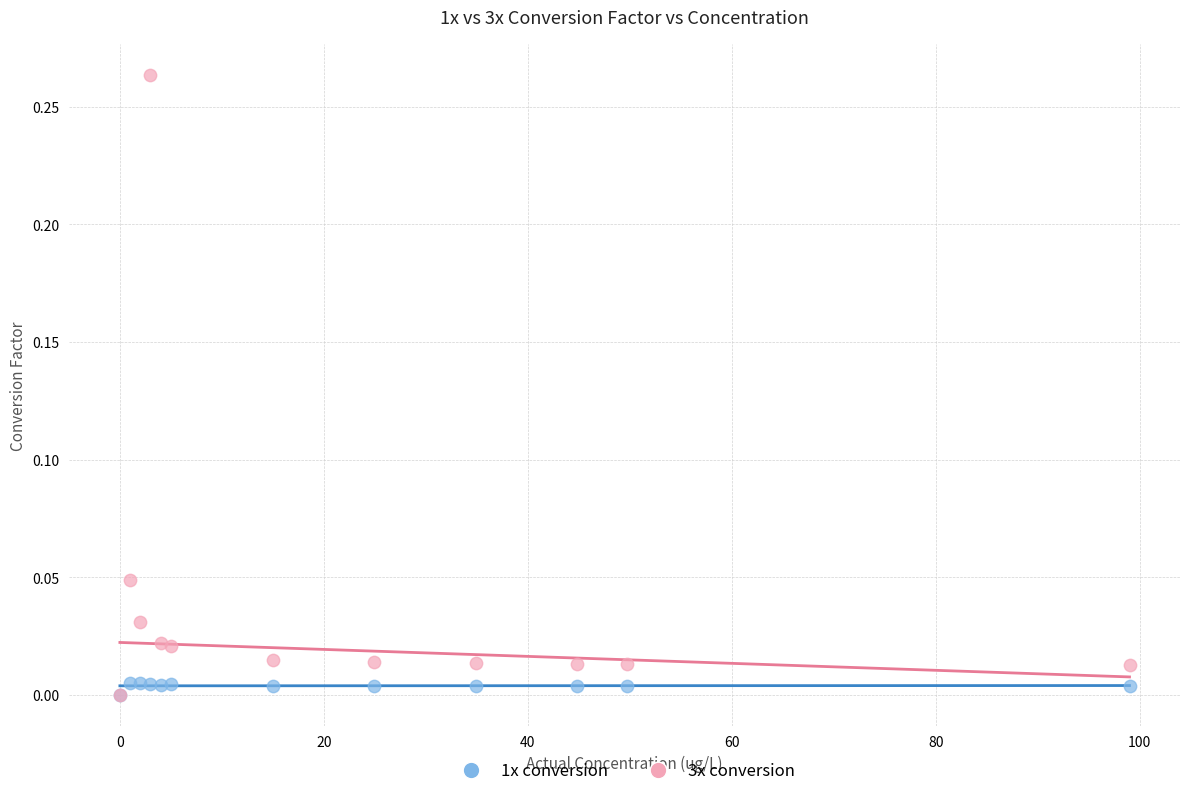

What are all the series names shown in the legend?

1x conversion, 3x conversion